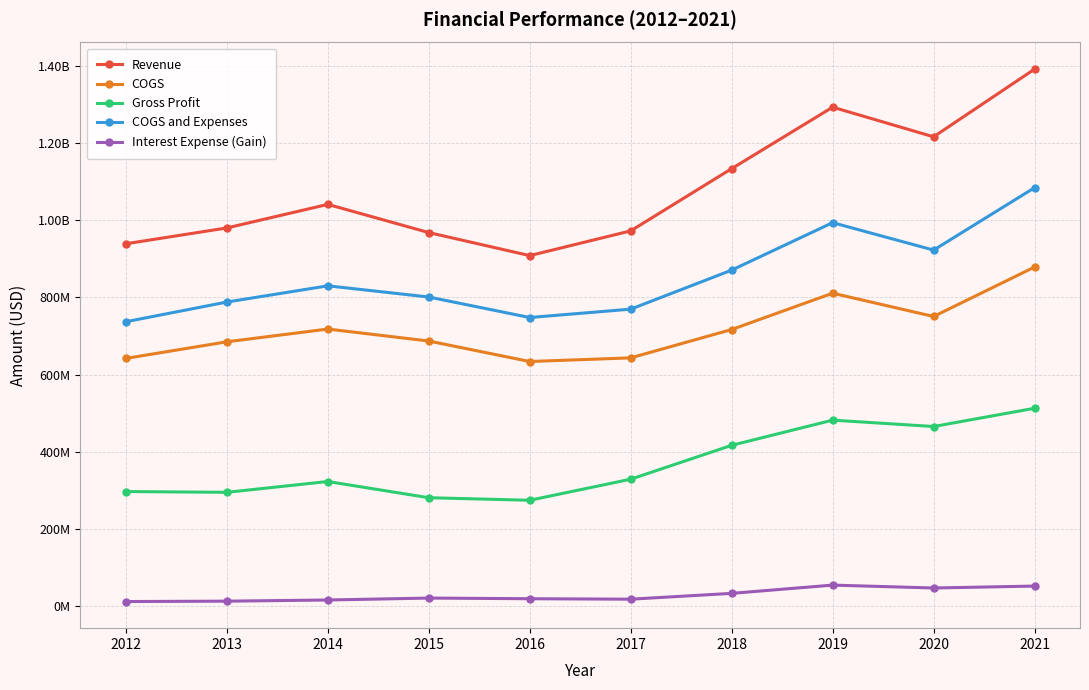

Read the COGS value at 2020, to the nearest 10.

750600000